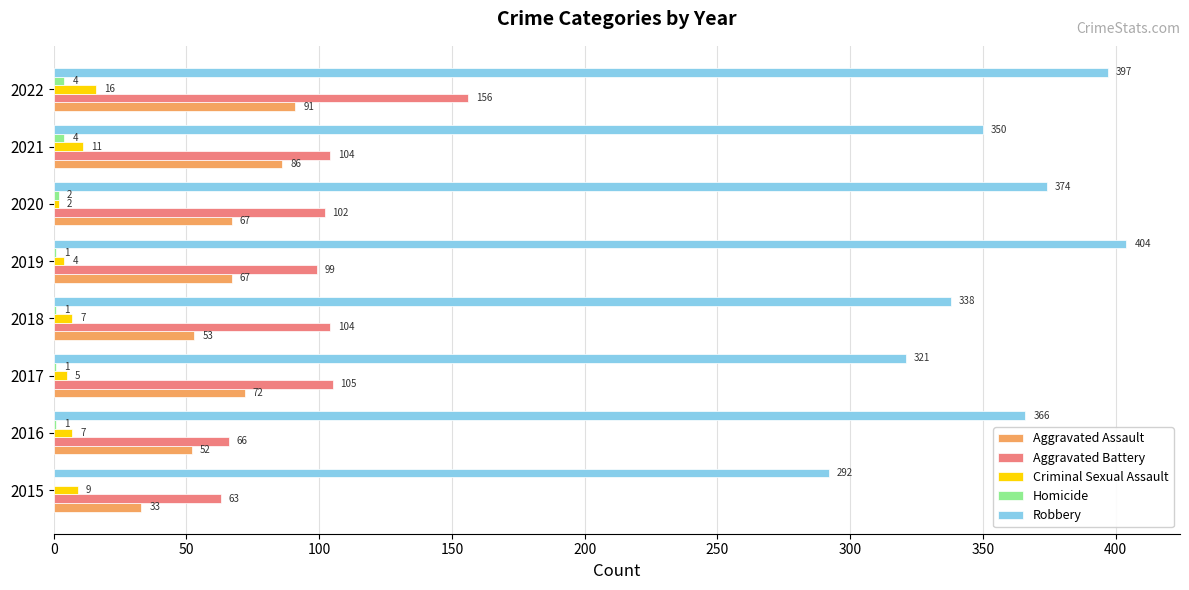

What is the sum of the Robbery values at 2019 and 2017?

725